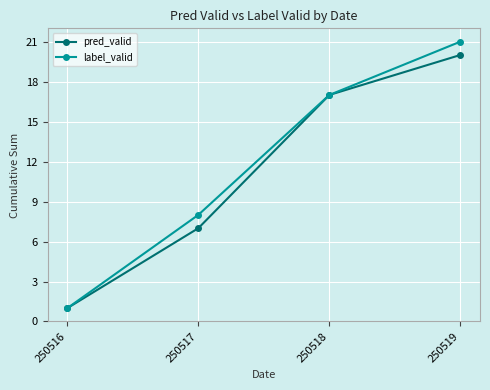

At which category is the sum across all series the highest?

250519